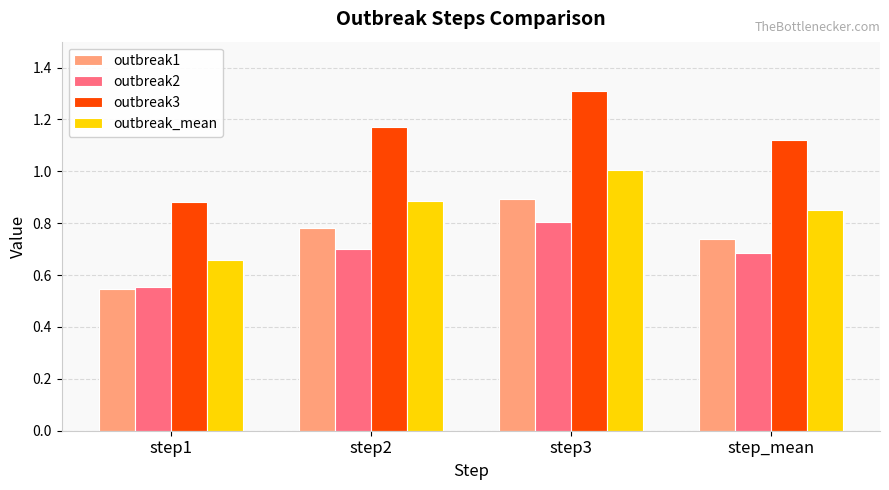

Which series changed the most between step1 and step_mean?

outbreak3